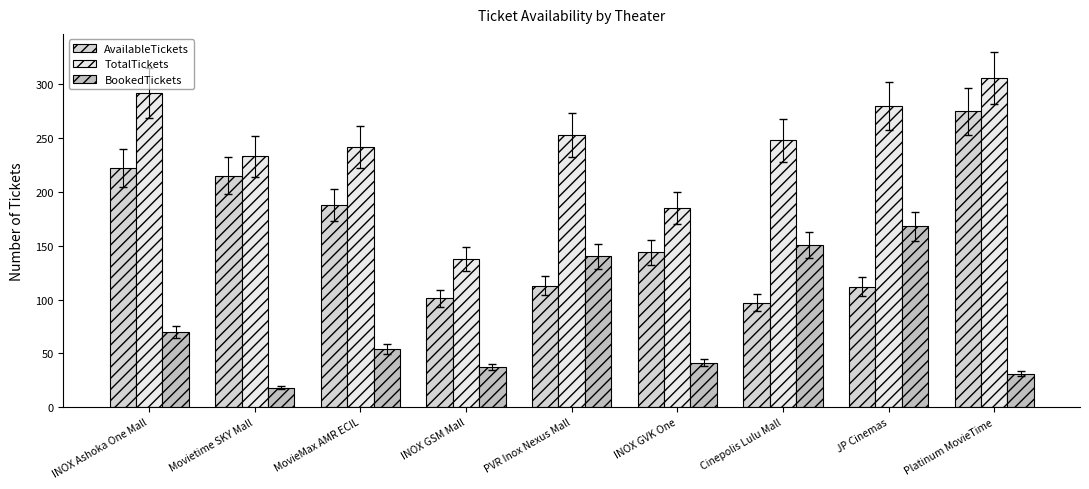

Which series changed the most between INOX GVK One and JP Cinemas?

BookedTickets